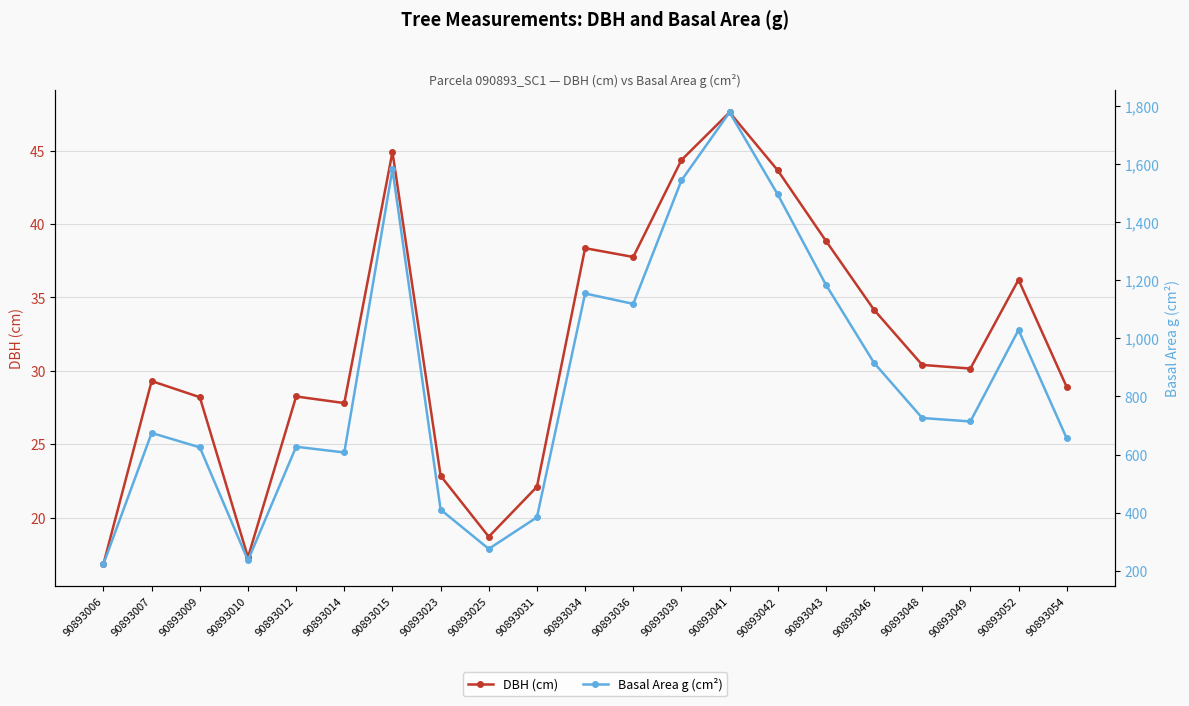

What is the total value across all series at 90893039?

1589.2